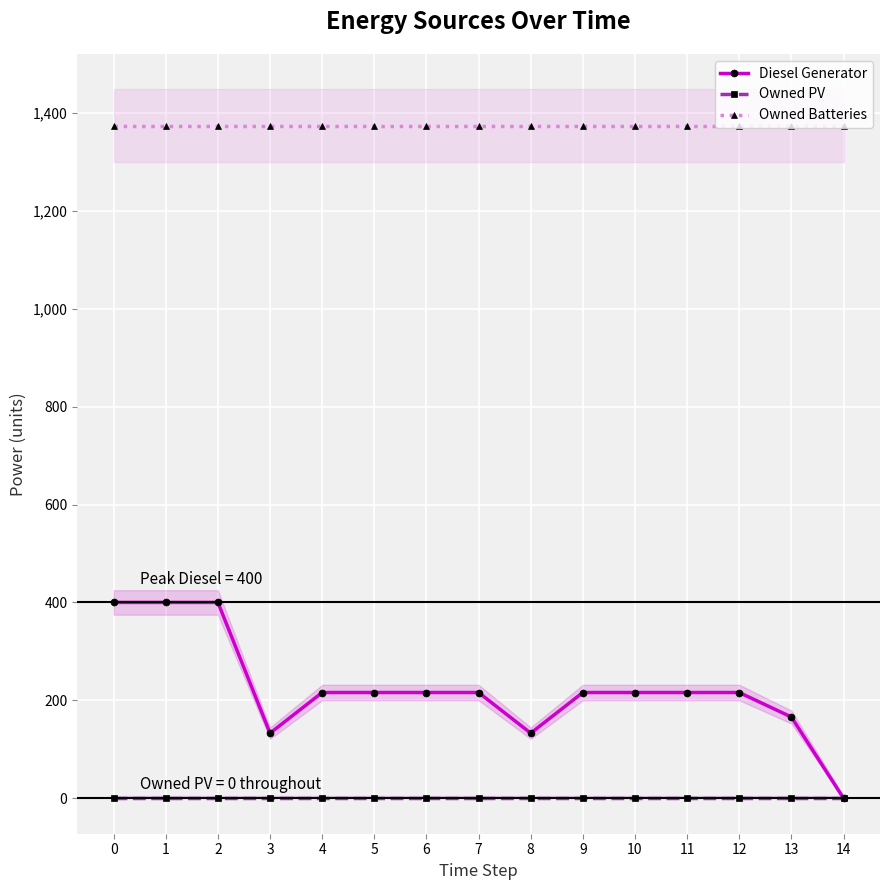

Rank the series by their maximum value, from lowest to highest.

Owned PV, Diesel Generator, Owned Batteries